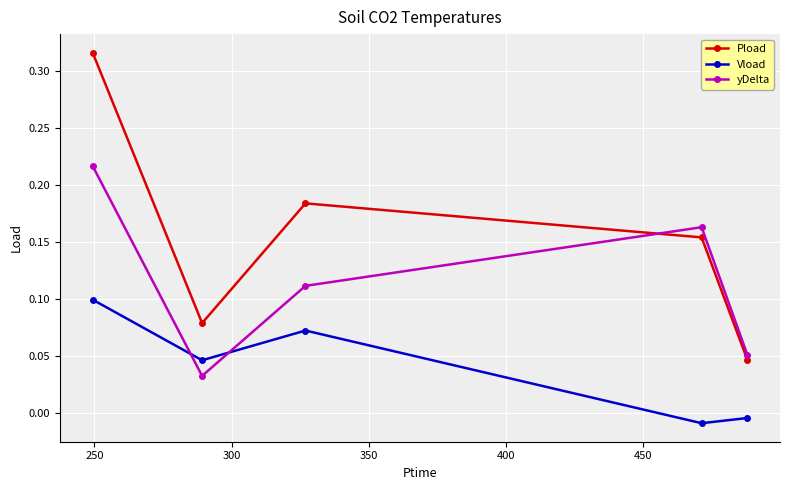

Rank the series by their average value, from highest to lowest.

Pload, yDelta, Vload